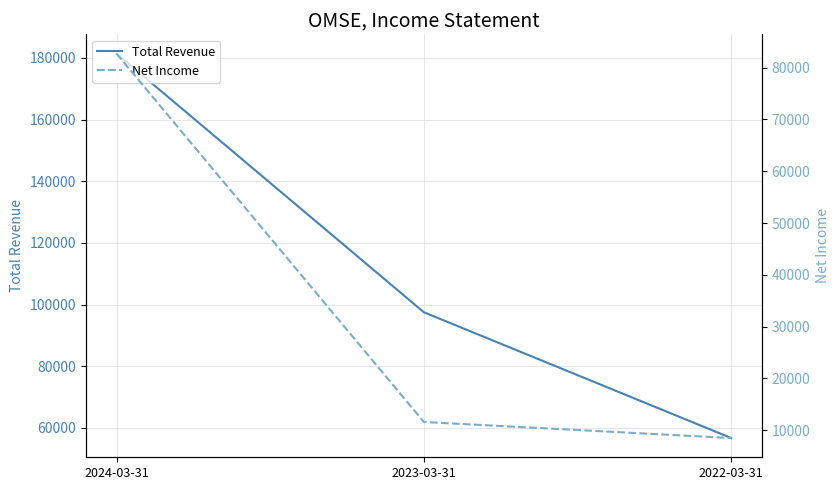

Reading left to right, transcribe all the data shown in this chart.

Total Revenue: 2024-03-31=181400	2023-03-31=97500	2022-03-31=56700
Net Income: 2024-03-31=82700	2023-03-31=11600	2022-03-31=8500